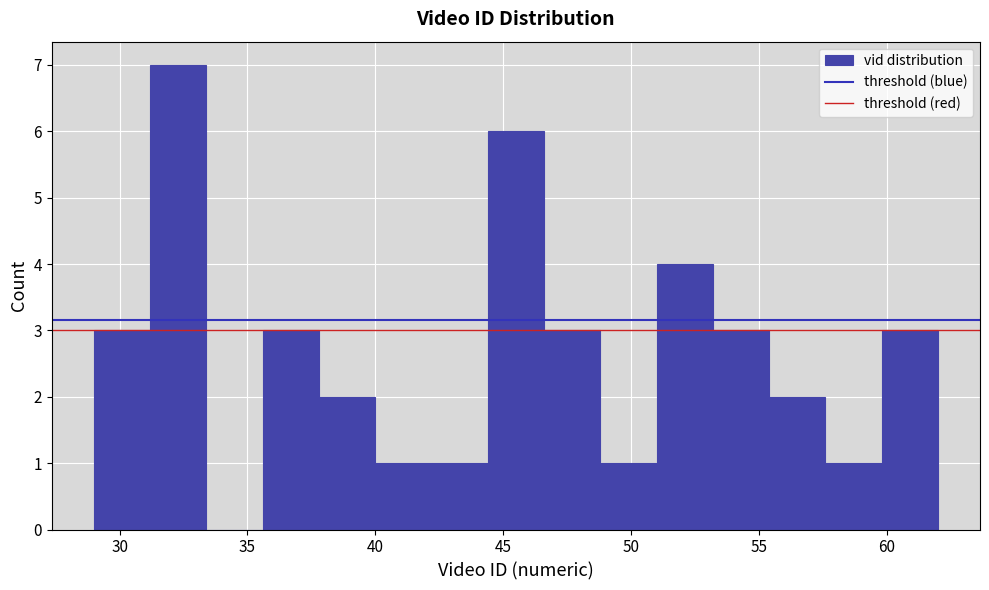

Reading left to right, list every bar in this chart as the range it spans on the x-axis followed by its height. Neither the bar edges nor the heights are printed on the chart, so give them approximately, as read against the axes.

29.0 to 31.2: 3
31.2 to 33.4: 7
33.4 to 35.6: 0
35.6 to 37.8: 3
37.8 to 40.0: 2
40.0 to 42.2: 1
42.2 to 44.4: 1
44.4 to 46.6: 6
46.6 to 48.8: 3
48.8 to 51.0: 1
51.0 to 53.2: 4
53.2 to 55.4: 3
55.4 to 57.6: 2
57.6 to 59.8: 1
59.8 to 62.0: 3